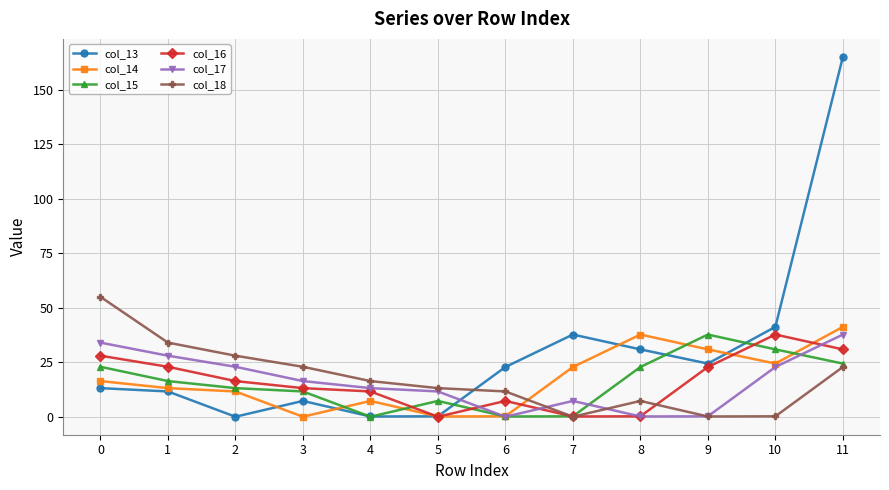

Is the value of col_18 at 10 greater than the value of col_15 at 8?

No